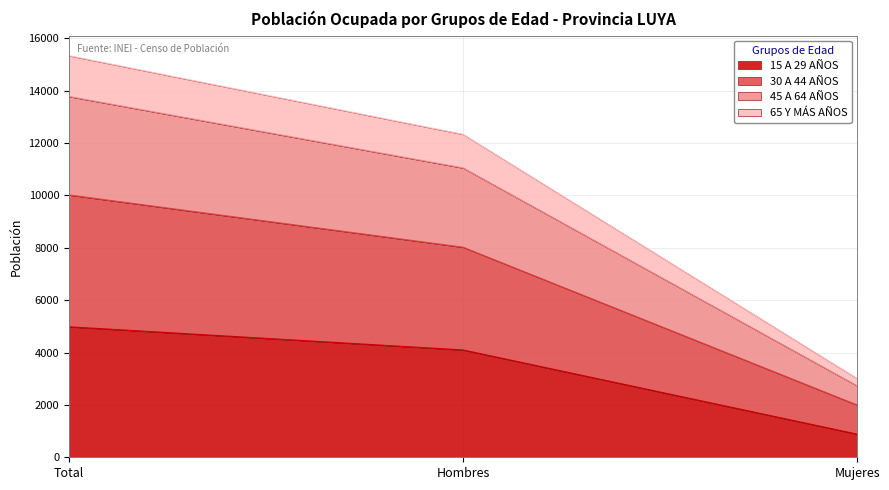

Reading right to left, what are the values for 15 A 29 AÑOS?

884	4098	4982